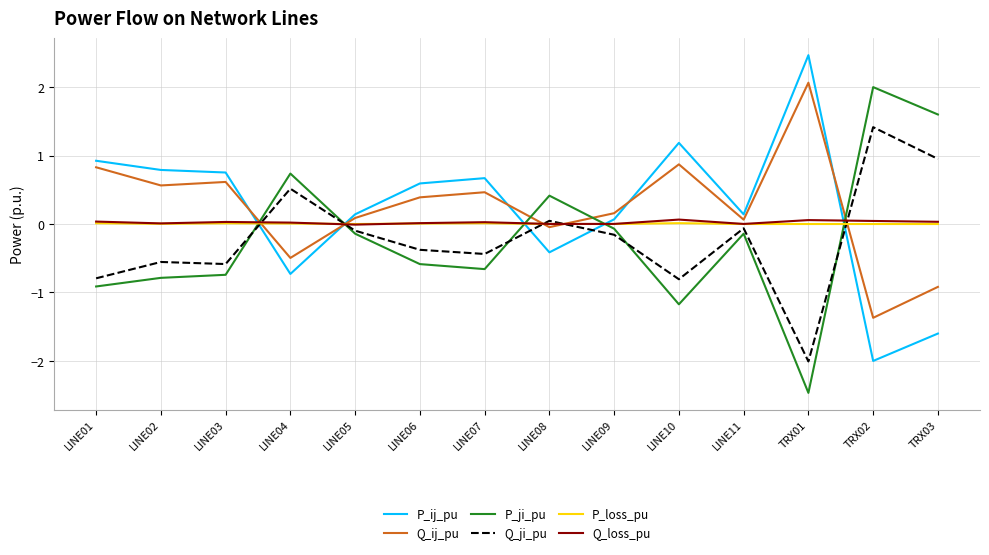

Is it true that P_ji_pu equals -1.0 at LINE07?

False